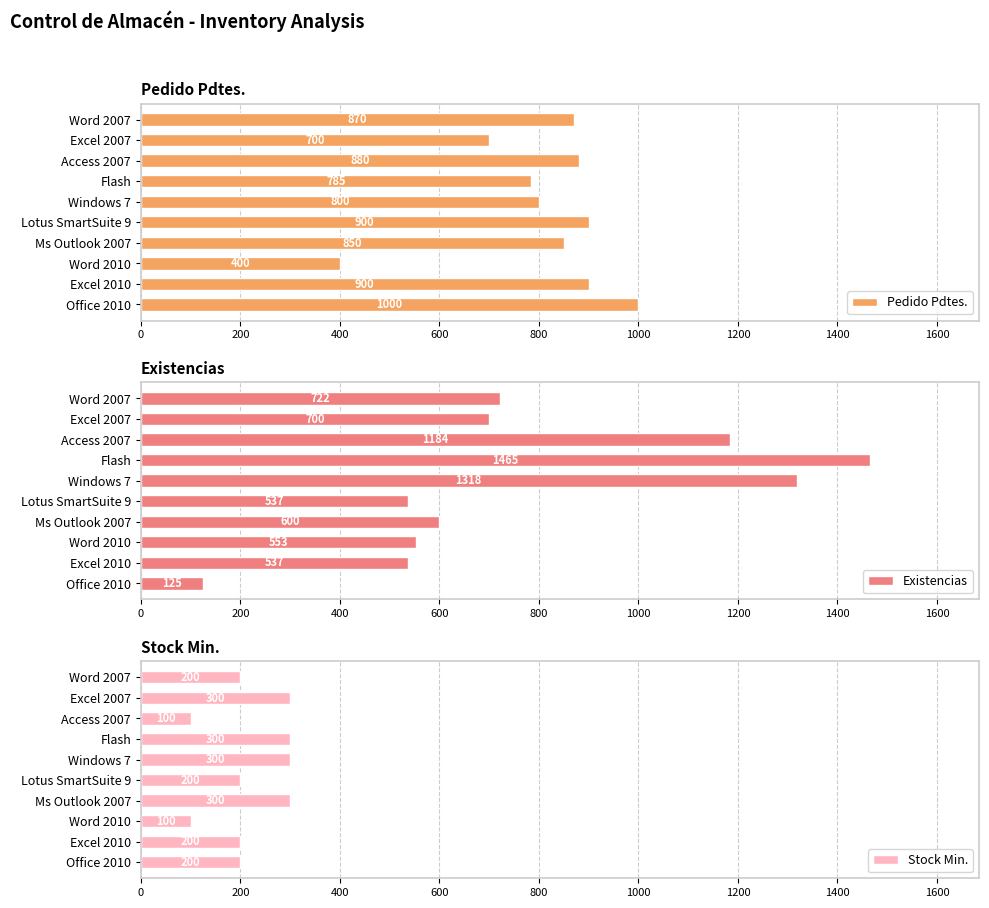

What is the minimum value for Pedido Pdtes.?

400